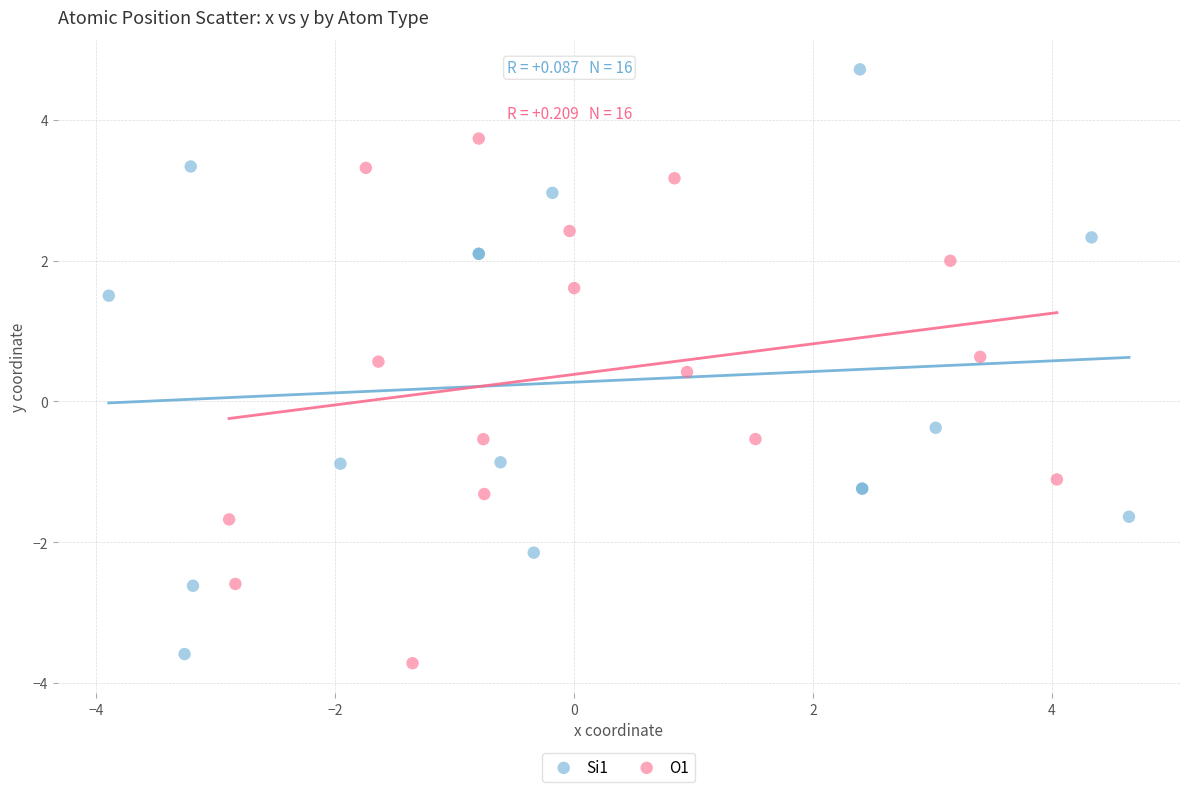

Which series reaches the maximum Y coordinate?

Si1